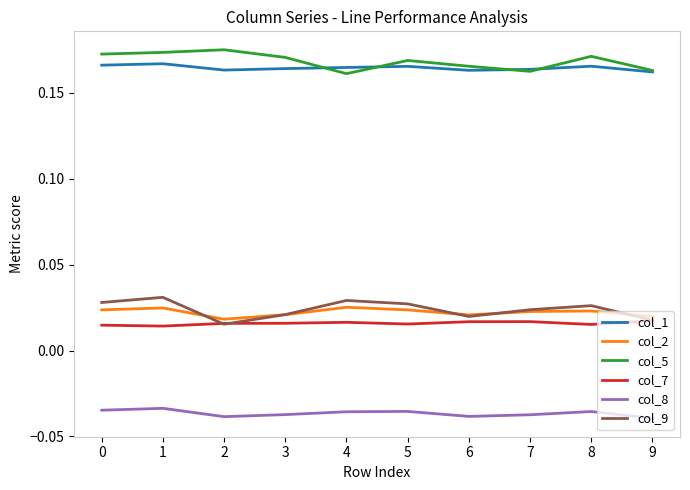

Between 1 and 2, which series saw the biggest shift?

col_9